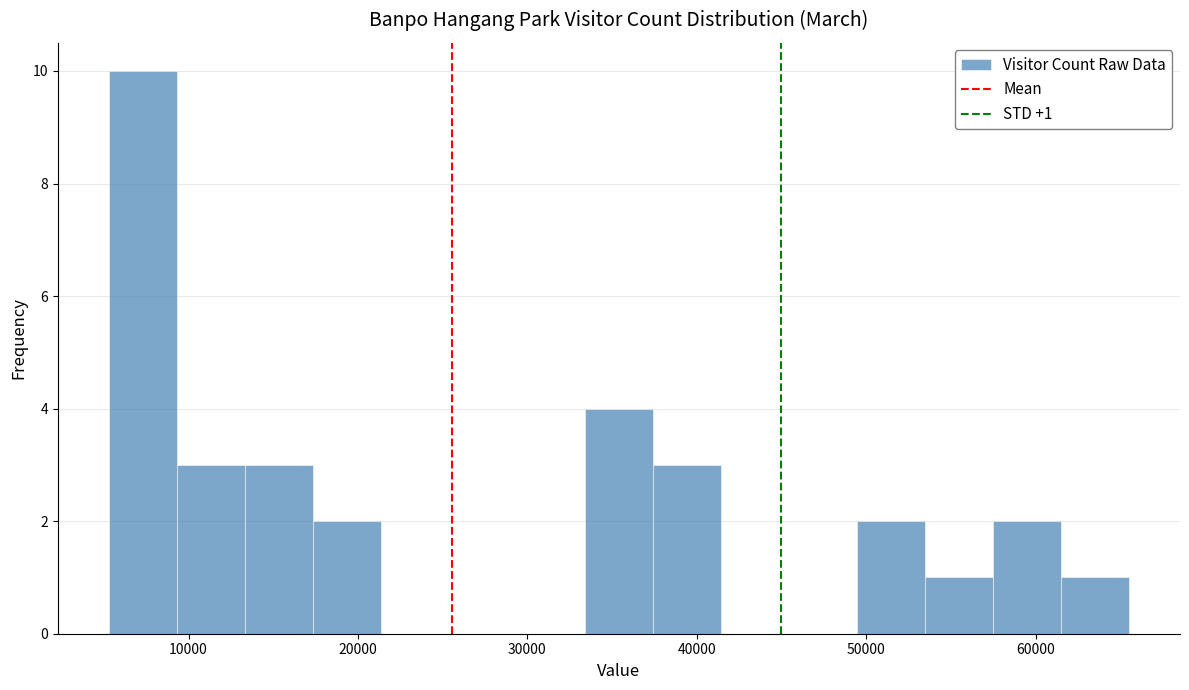

Which range on the x-axis has the tallest bar?

5000 to 9000